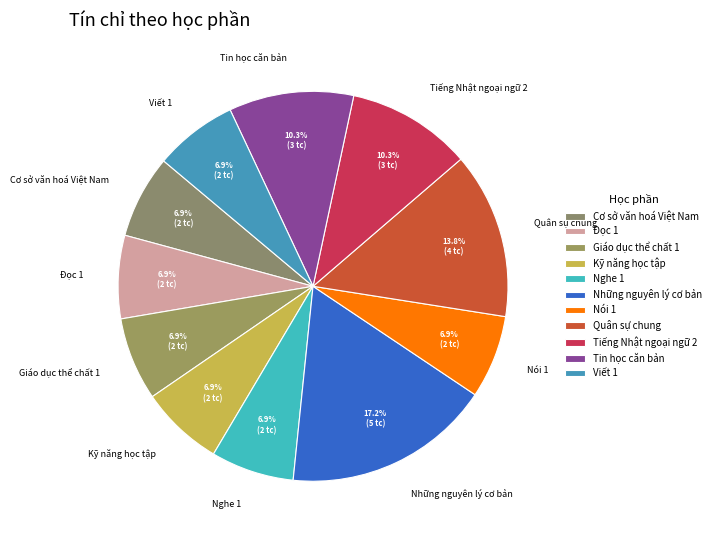

Combined, do Đọc 1 and Viết 1 account for over 50%?

No